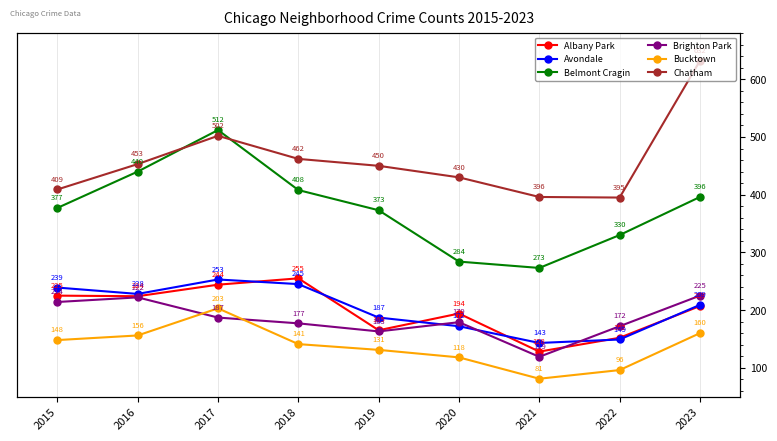

Rank the series at 2018 from lowest to highest value.

Bucktown, Brighton Park, Avondale, Albany Park, Belmont Cragin, Chatham